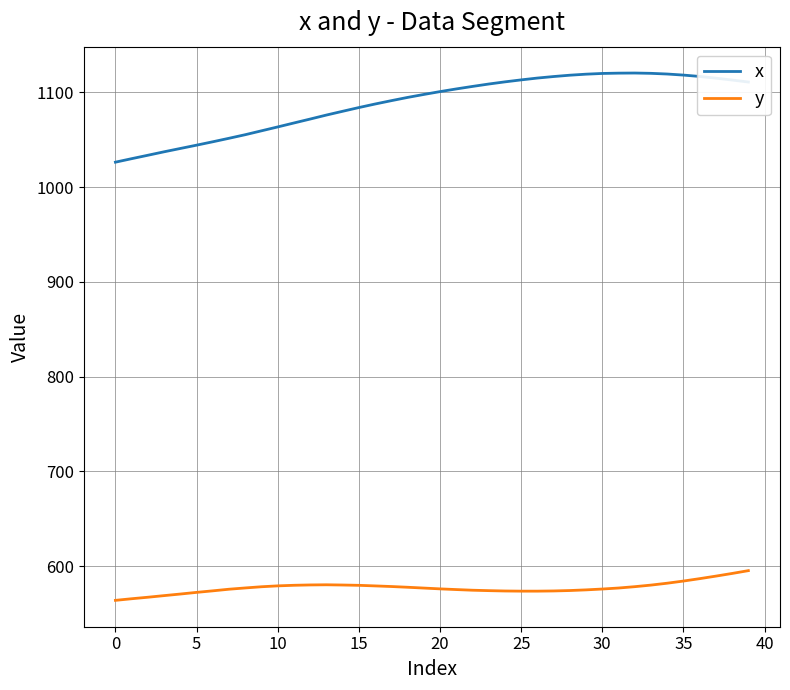

List the series in order of their overall mean, highest first.

x, y